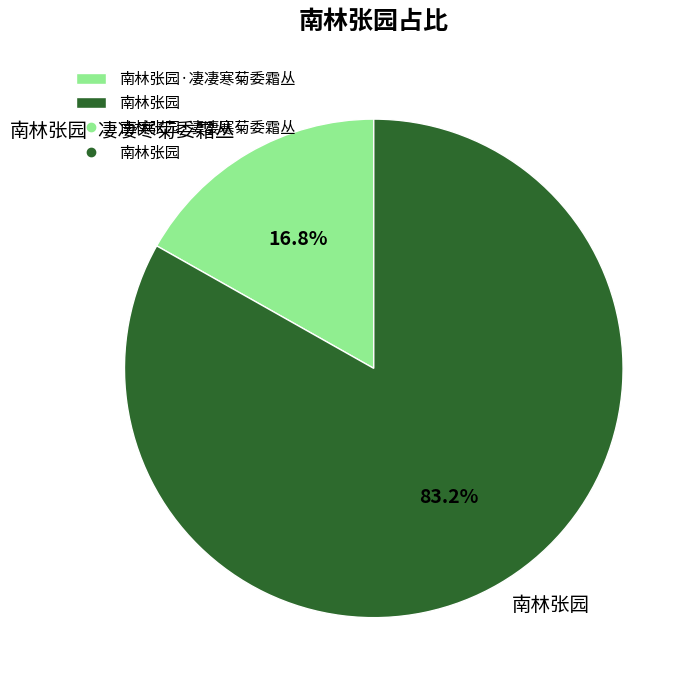

To the nearest percent, what percentage of the pie is 南林张园·凄凄寒菊委霜丛?

17%